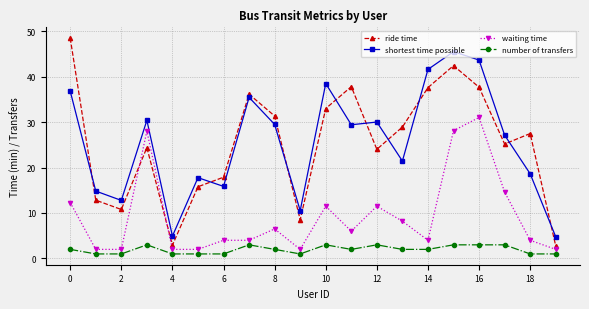

In ride time, how many points are lower than both neighbors (excluding endpoints)?

5